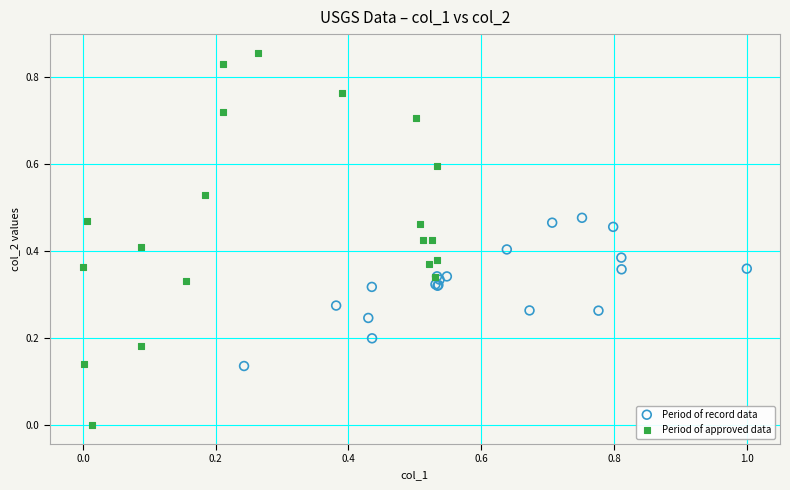

Which series has the largest Y range (max minus min)?

Period of approved data